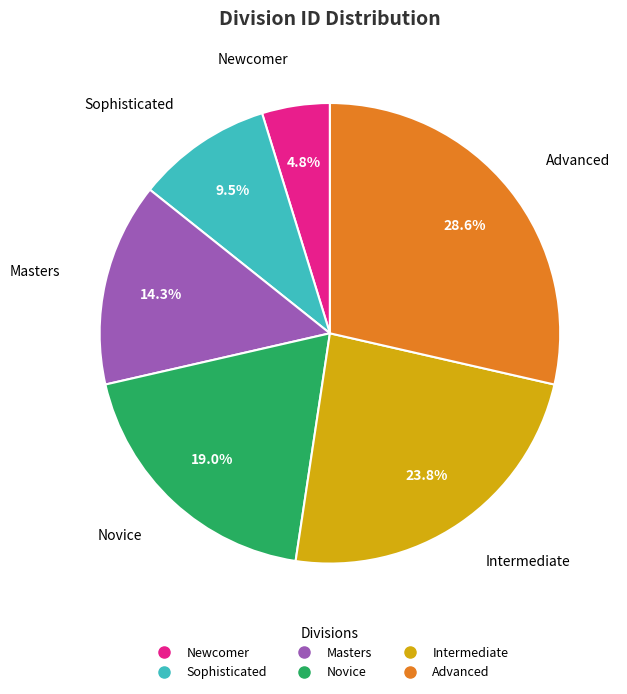

To the nearest percent, what is the average slice percentage?

17%